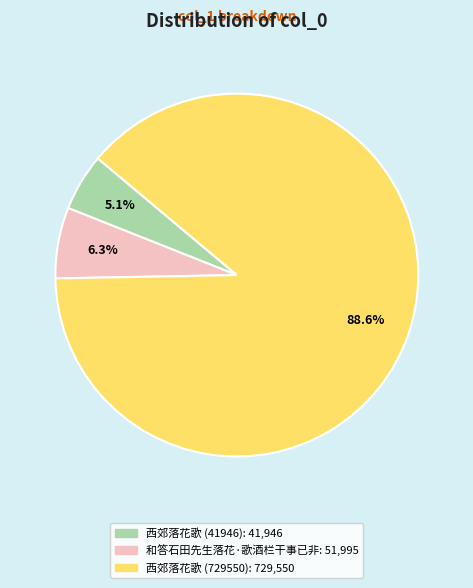

True or false: 和答石田先生落花·歌酒栏干事已非 accounts for 1% of the total.

False